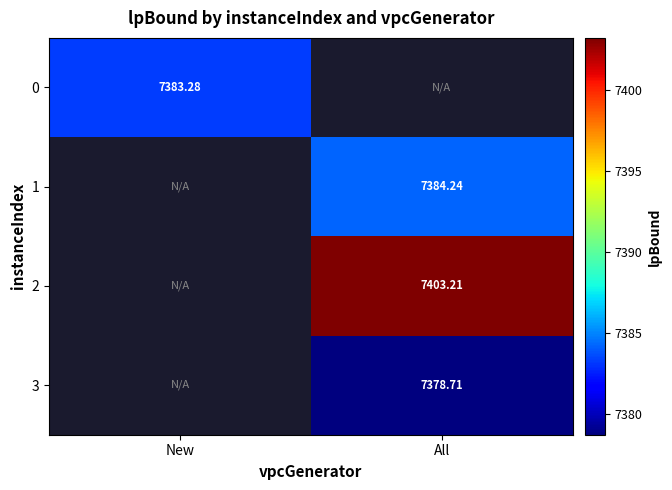

The 1 series shows 3227.2 at All. True or false?

False